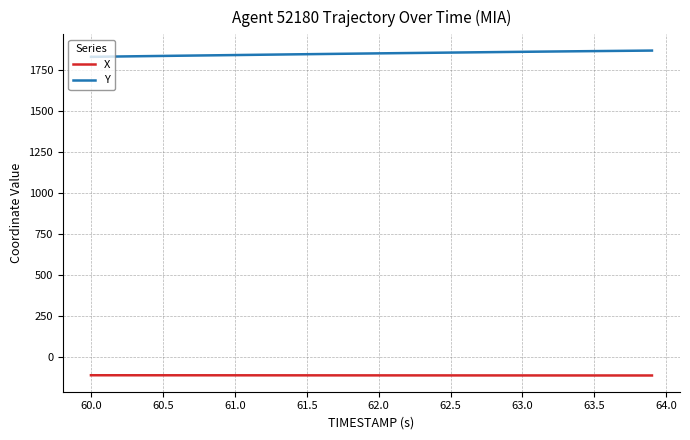

List the series in order of their peak value, lowest first.

X, Y